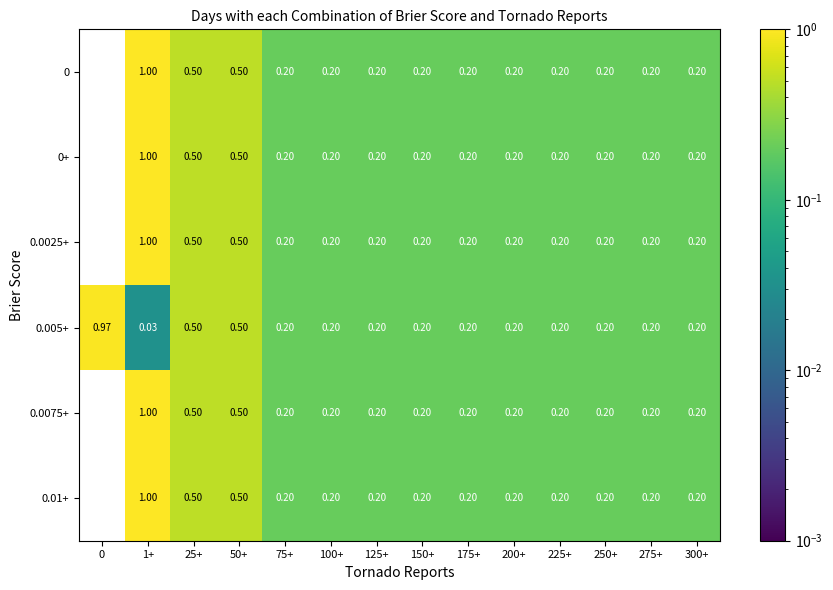

At 1+, list the series in order from smallest to largest.

0.005+, 0, 0+, 0.0025+, 0.0075+, 0.01+